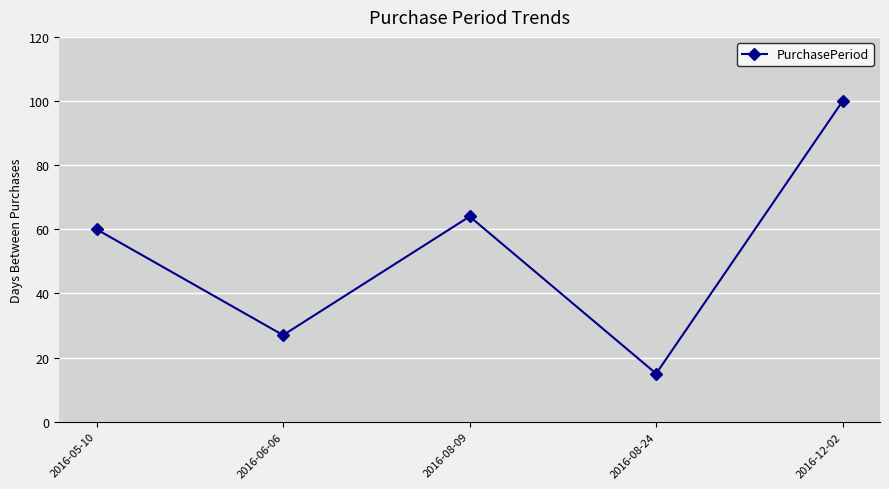

Where is the data nearest to the value 57?

2016-05-10